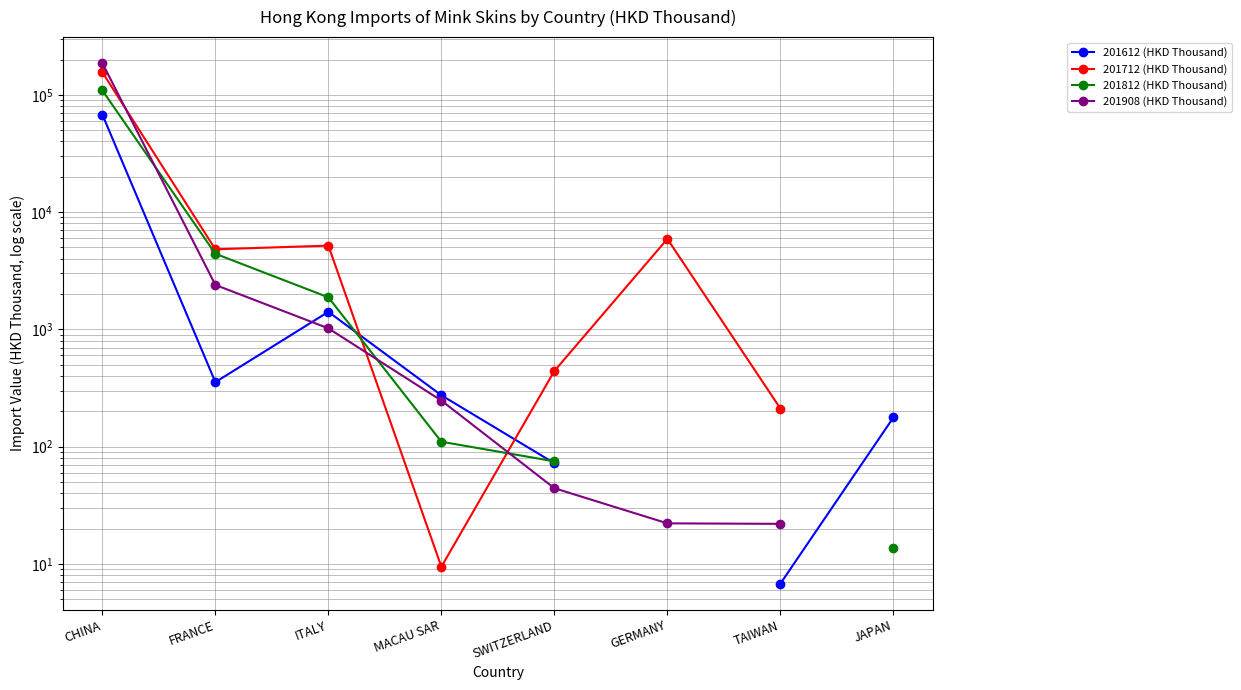

How many data points in 201812 (HKD Thousand) are above 110?

4